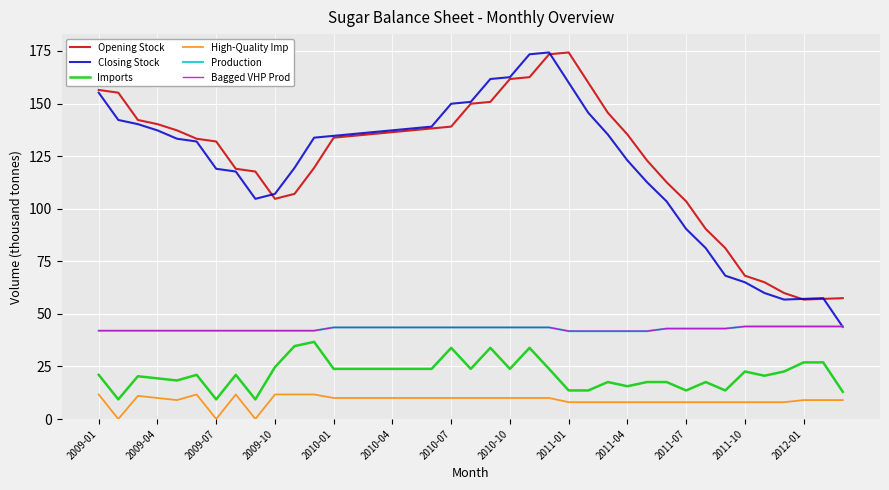

Which series has the largest total across all categories?

Opening Stock